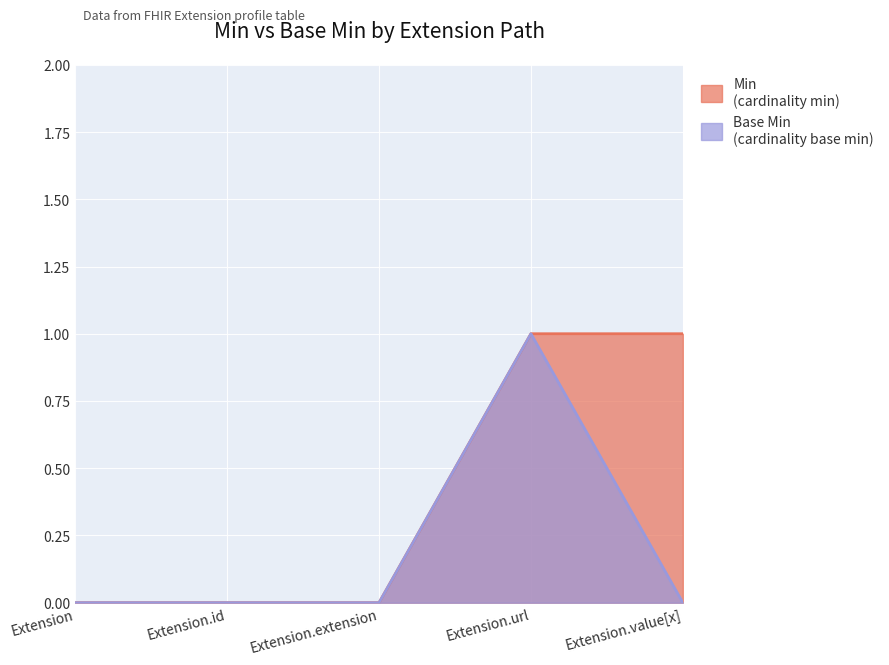

Between Extension.id and Extension.url, which is larger?

Extension.url